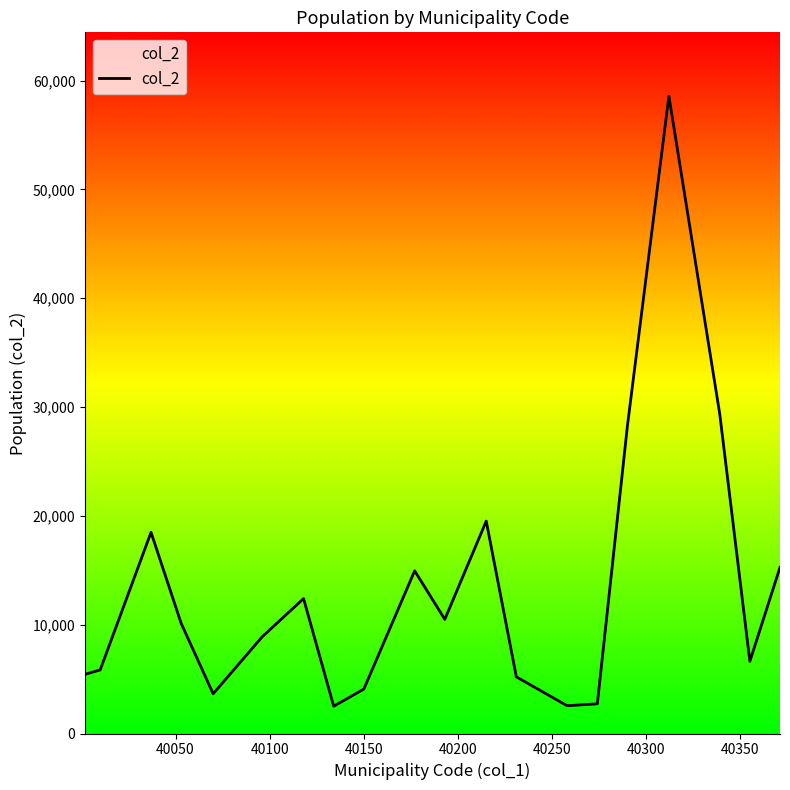

What is the maximum value shown in the chart?

58576